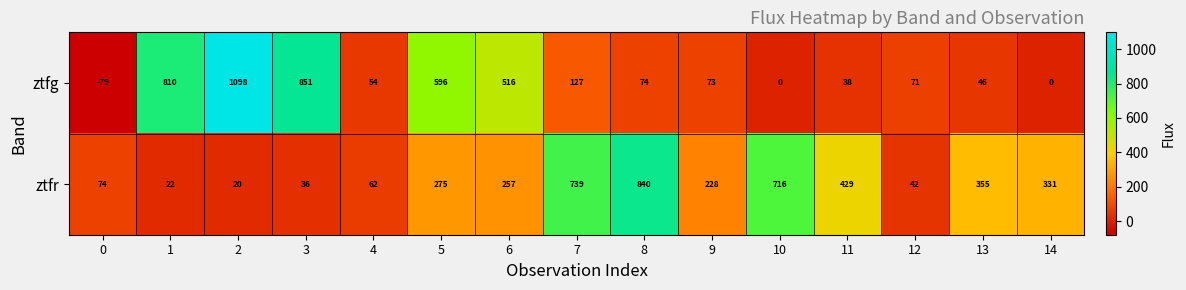

Which series has the largest range (max minus min)?

ztfg